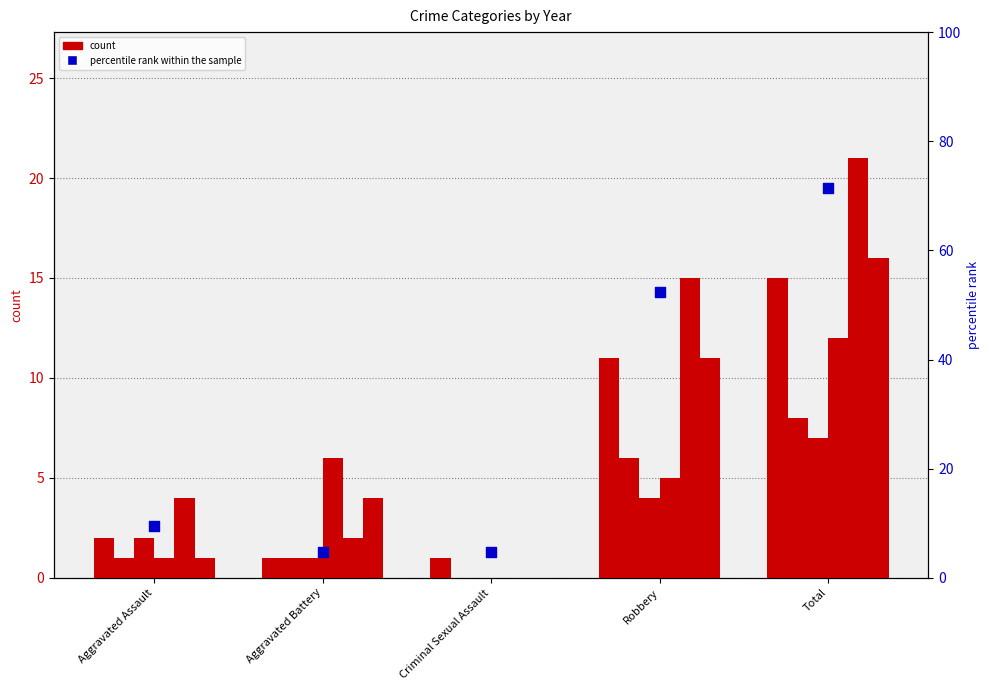

Approximately how many times larger is the value at Aggravated Assault compared to Robbery?

0.2